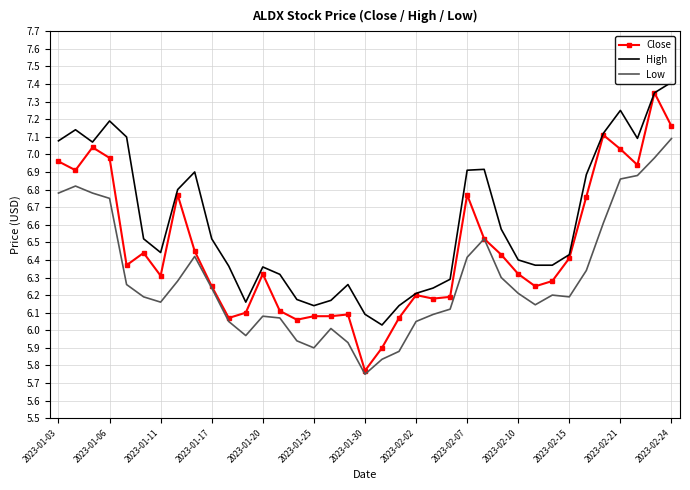

True or false: Close and Low cross at least once.

False